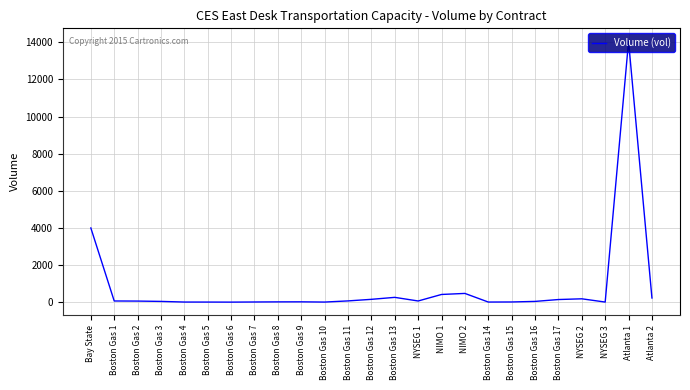

True or false: the data shows 4000 at Bay State.

True